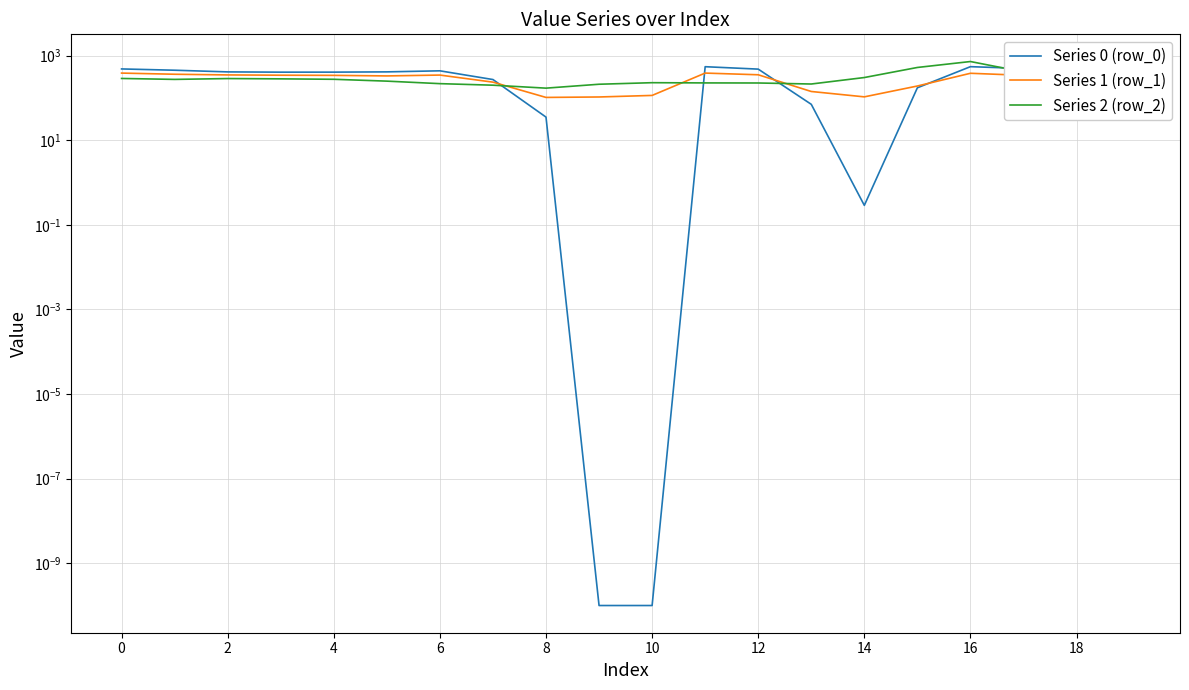

Reading left to right, list all the values displayed in this chart.

Series 0 (row_0): 482.0	449.5	410.3	404.4	404.9	410.8	435.0	270.7	35.0	0.0	0.0	544.3	477.2	70.2	0.3	172.8	545.4	493.8	529.6	644.5
Series 1 (row_1): 384.6	361.1	347.9	342.7	339.6	329.5	345.2	234.9	102.3	104.8	114.0	384.7	350.8	141.2	105.5	190.4	380.5	340.1	388.5	399.7
Series 2 (row_2): 287.1	272.7	285.5	281.0	274.4	248.1	216.4	199.0	169.5	209.6	228.0	225.2	224.3	212.2	301.9	522.2	721.2	409.5	223.1	151.1